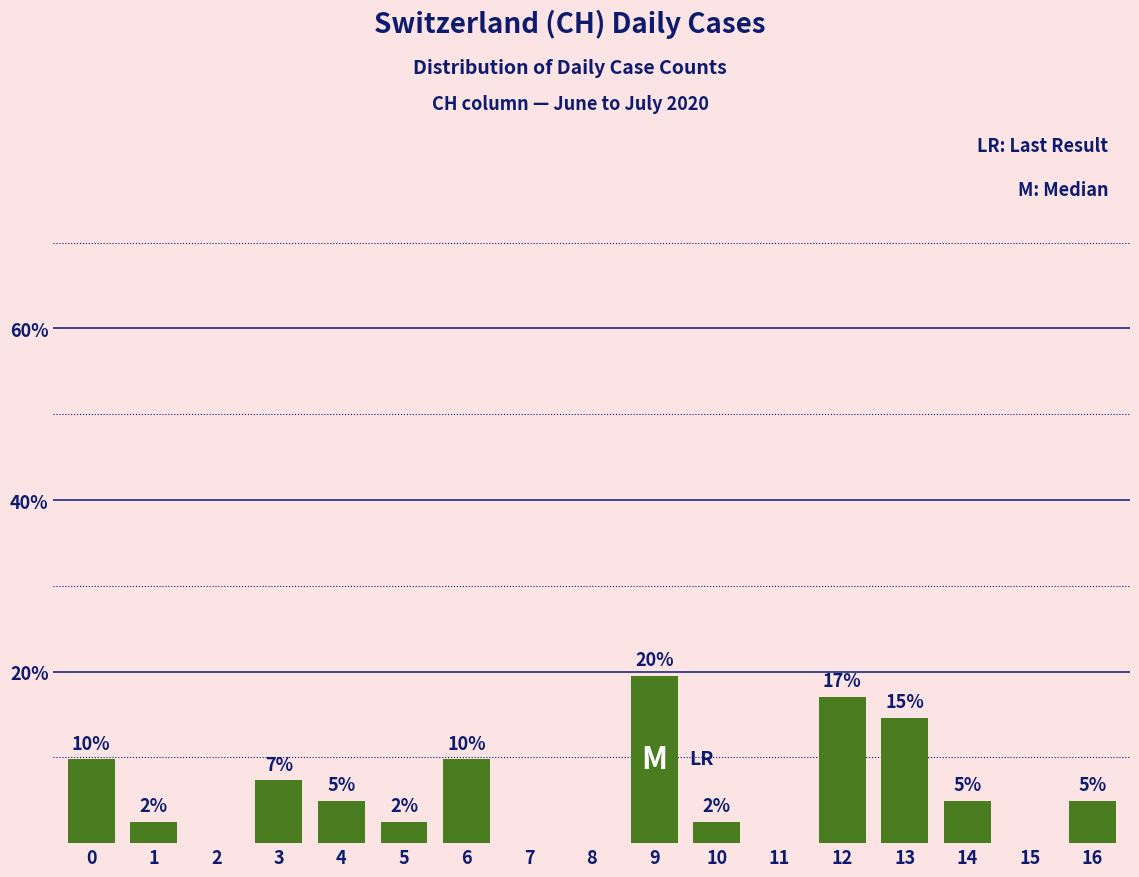

Are the bars horizontal?

No